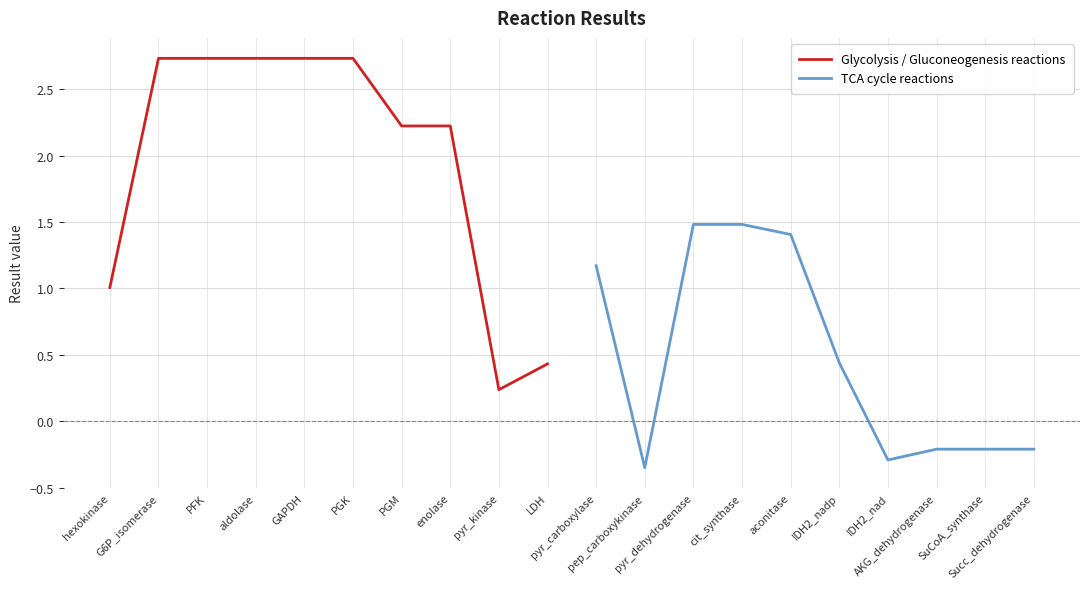

The TCA cycle reactions series shows 0.3 at pyr_carboxylase. True or false?

False